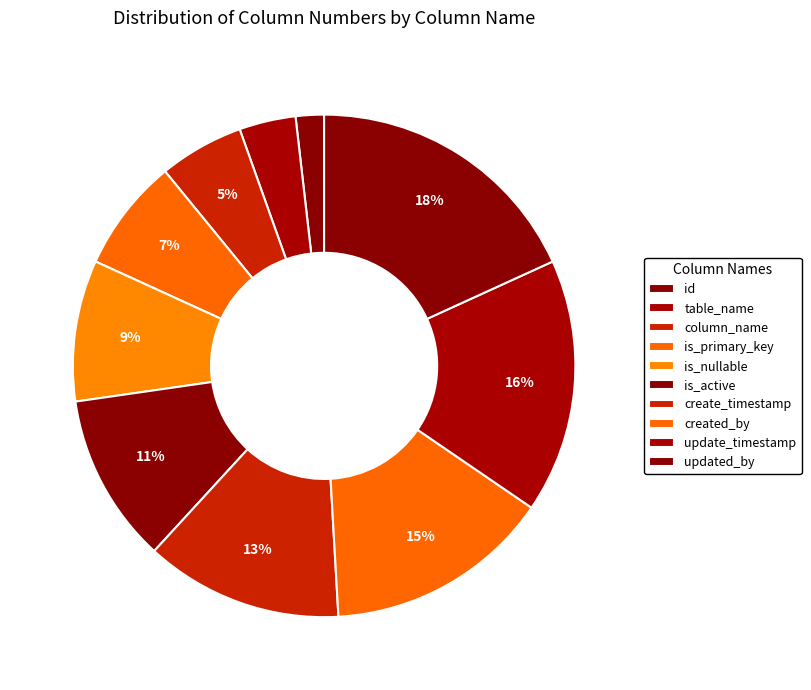

What percentage is the is_primary_key slice, to the nearest percent?

7%